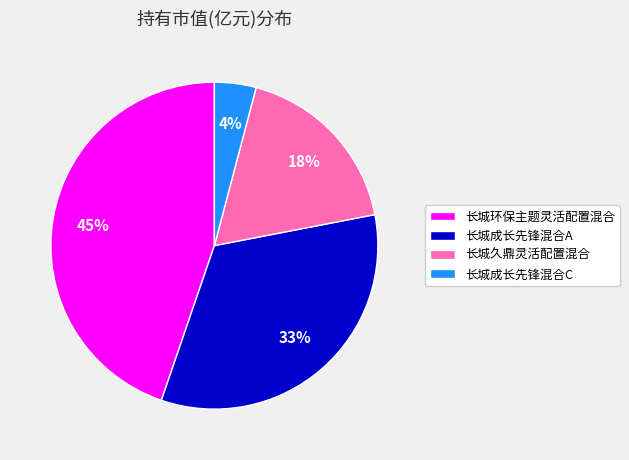

Combined, do 长城久鼎灵活配置混合 and 长城环保主题灵活配置混合 account for over 50%?

Yes